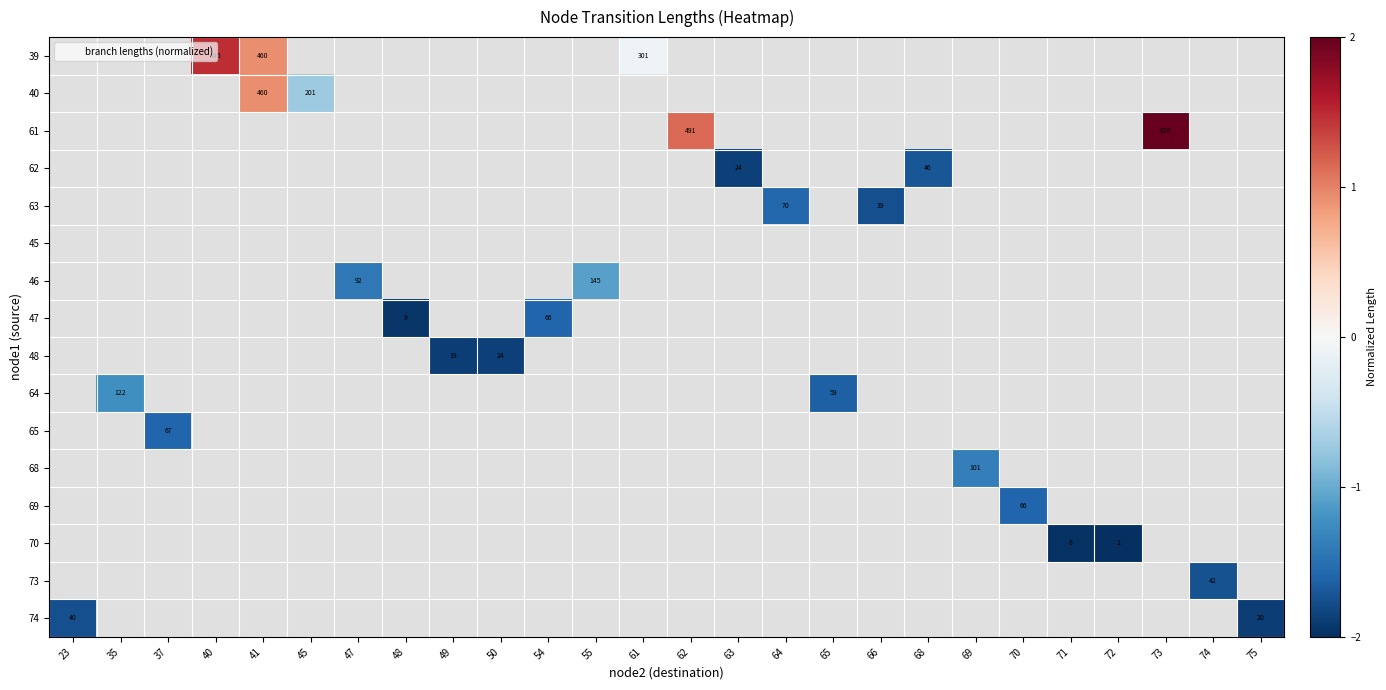

How many negative values does the 73 series have?

1